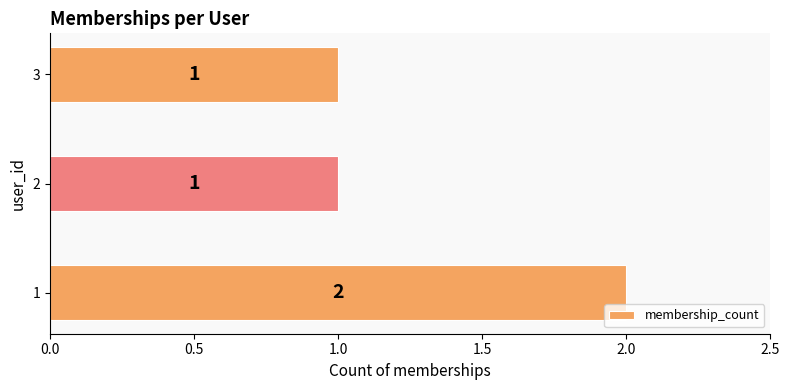

Reading bottom to top, list all the values displayed in this chart.

2	1	1